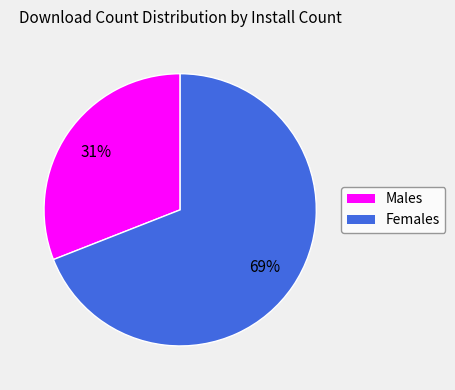

The Females slice represents 60% of the pie. True or false?

False